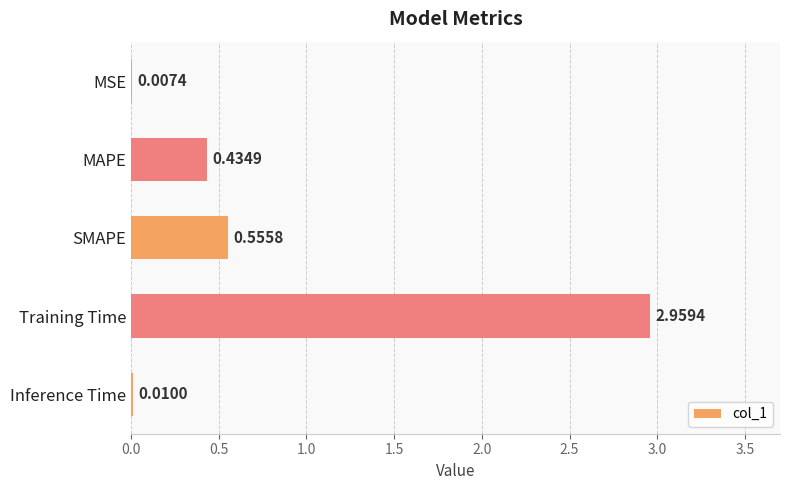

What is the sum of all values?

4.0